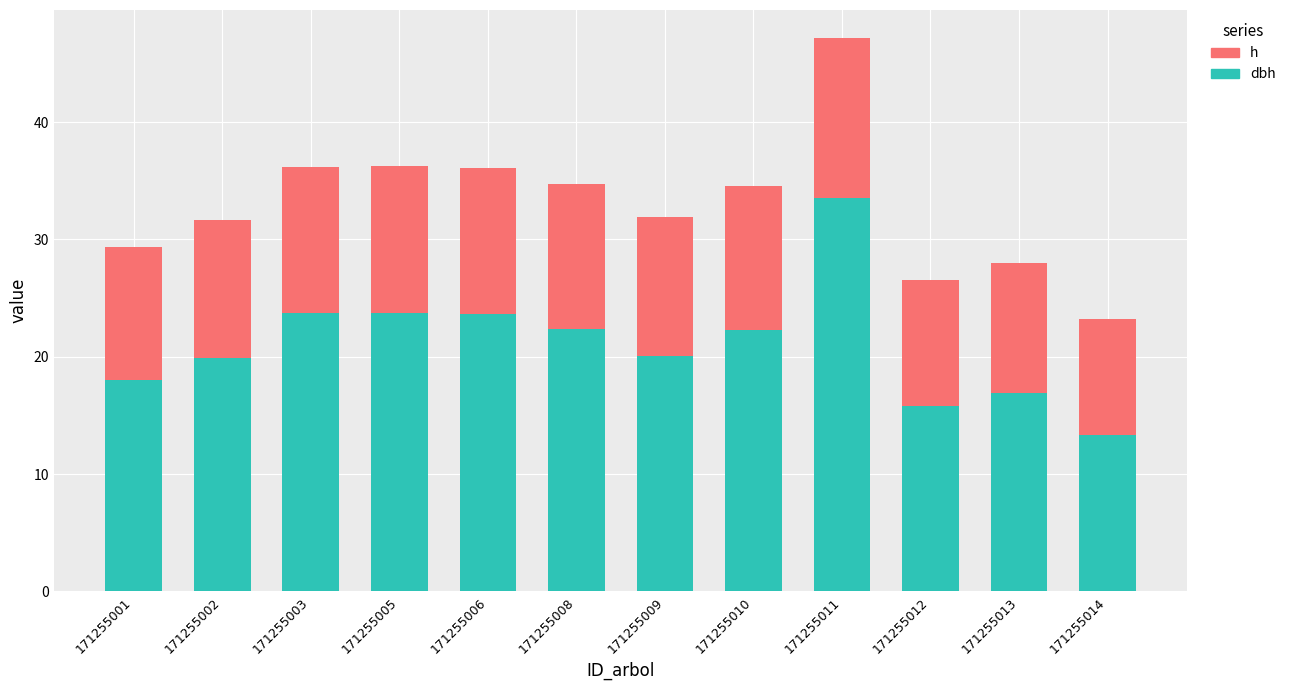

What is the total value across all series at 171255003?

36.2